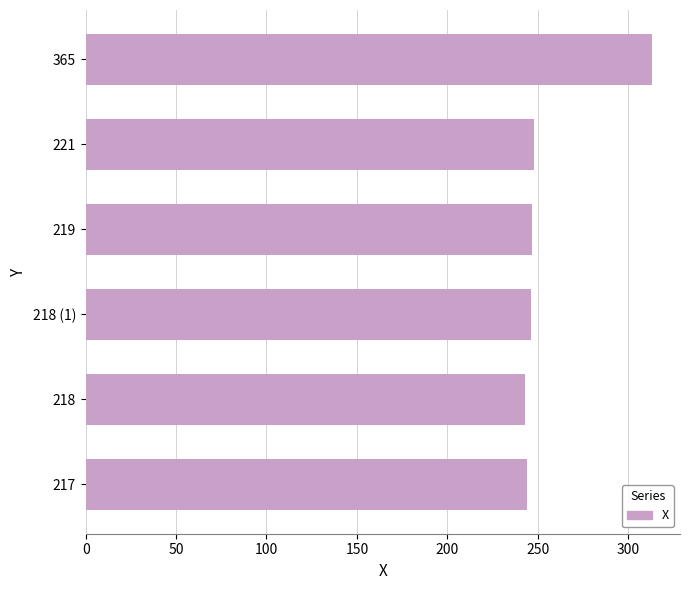

Approximately how many times larger is the value at 365 compared to 221?

1.3